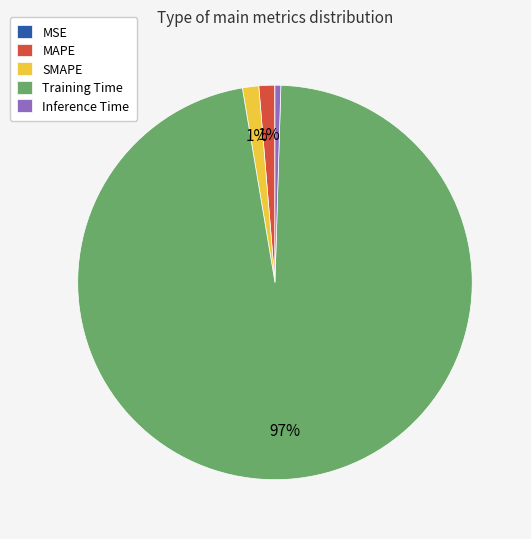

Which category has the biggest portion of the pie?

Training Time